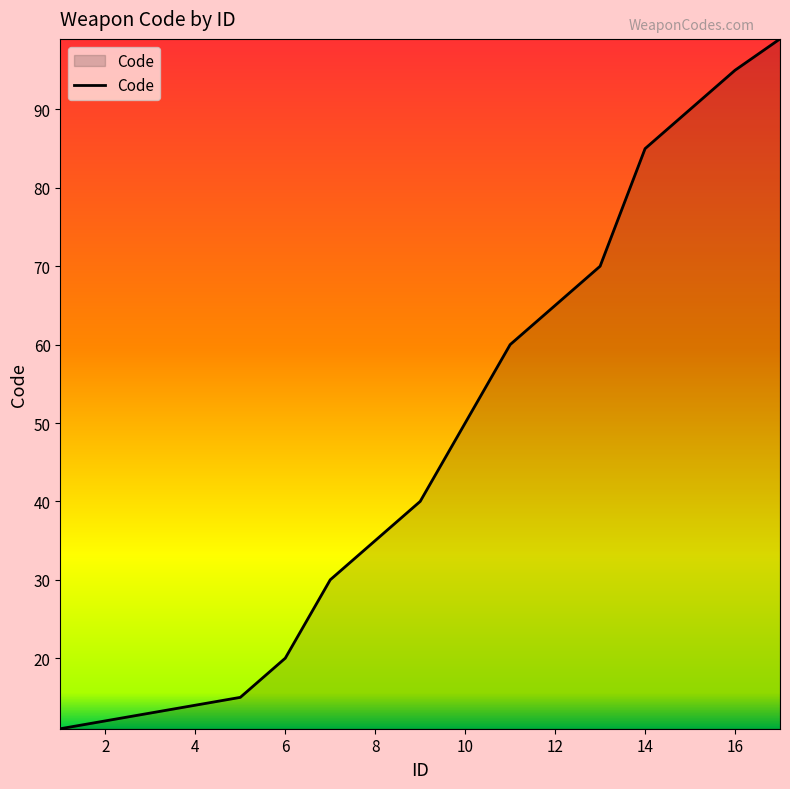

What is the difference between the maximum and minimum values?

88